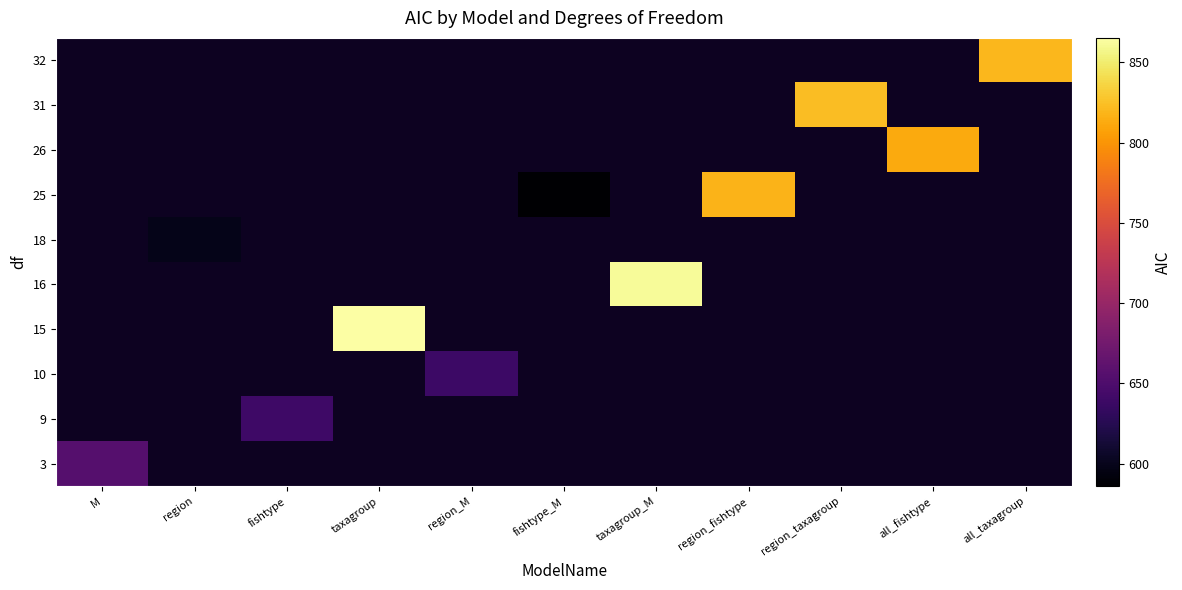

Which has a higher value, fishtype or taxagroup?

taxagroup